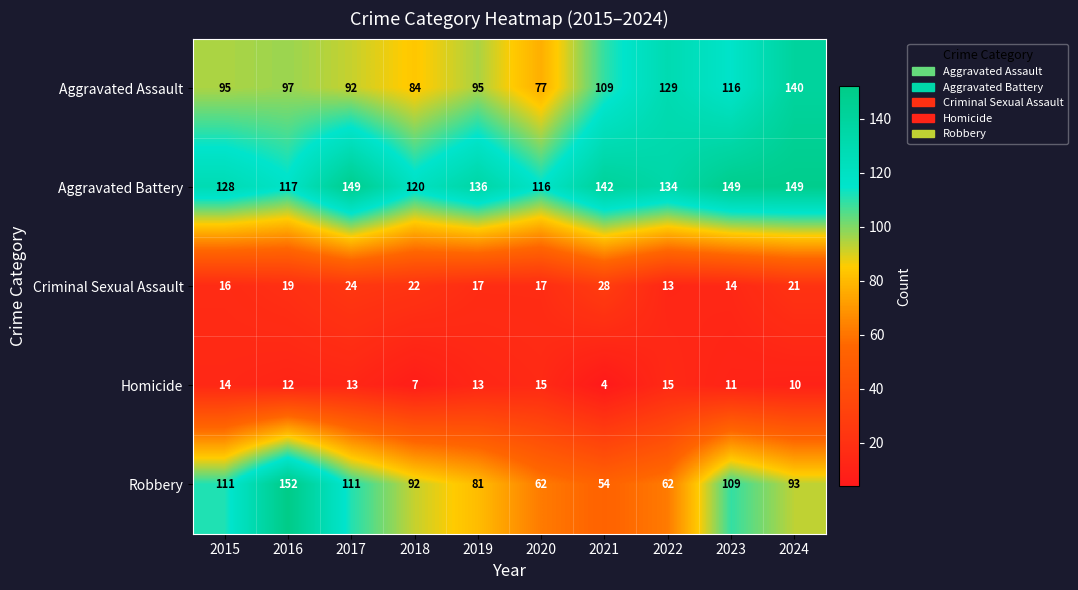

Which series has the largest total across all categories?

Aggravated Battery